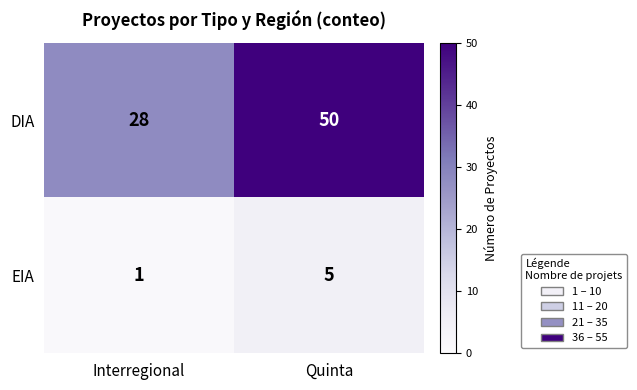

At which label does DIA reach its minimum?

Interregional